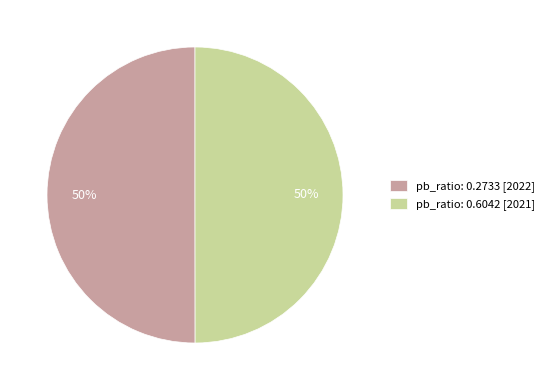

True or false: pb_ratio: 0.2733 [2022] accounts for 50% of the total.

True